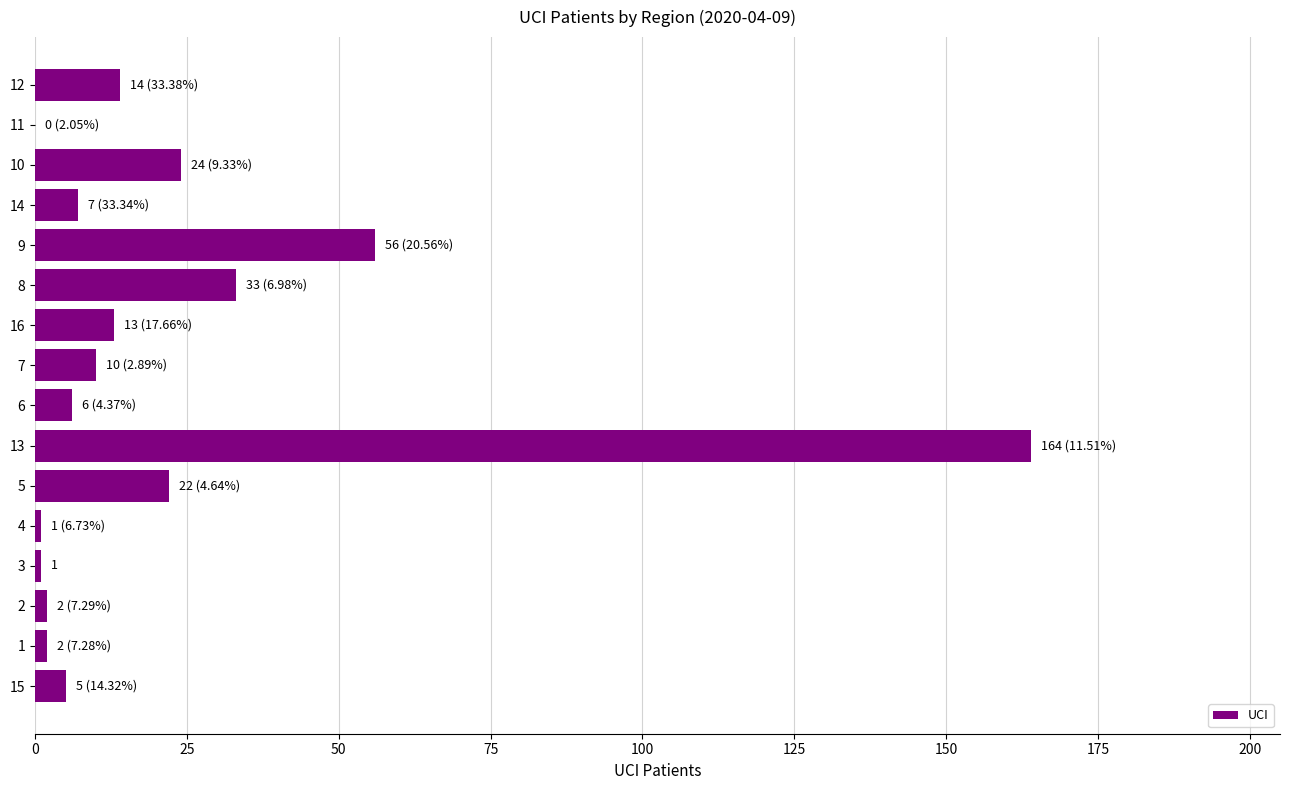

True or false: the data shows 22 at 5.

True